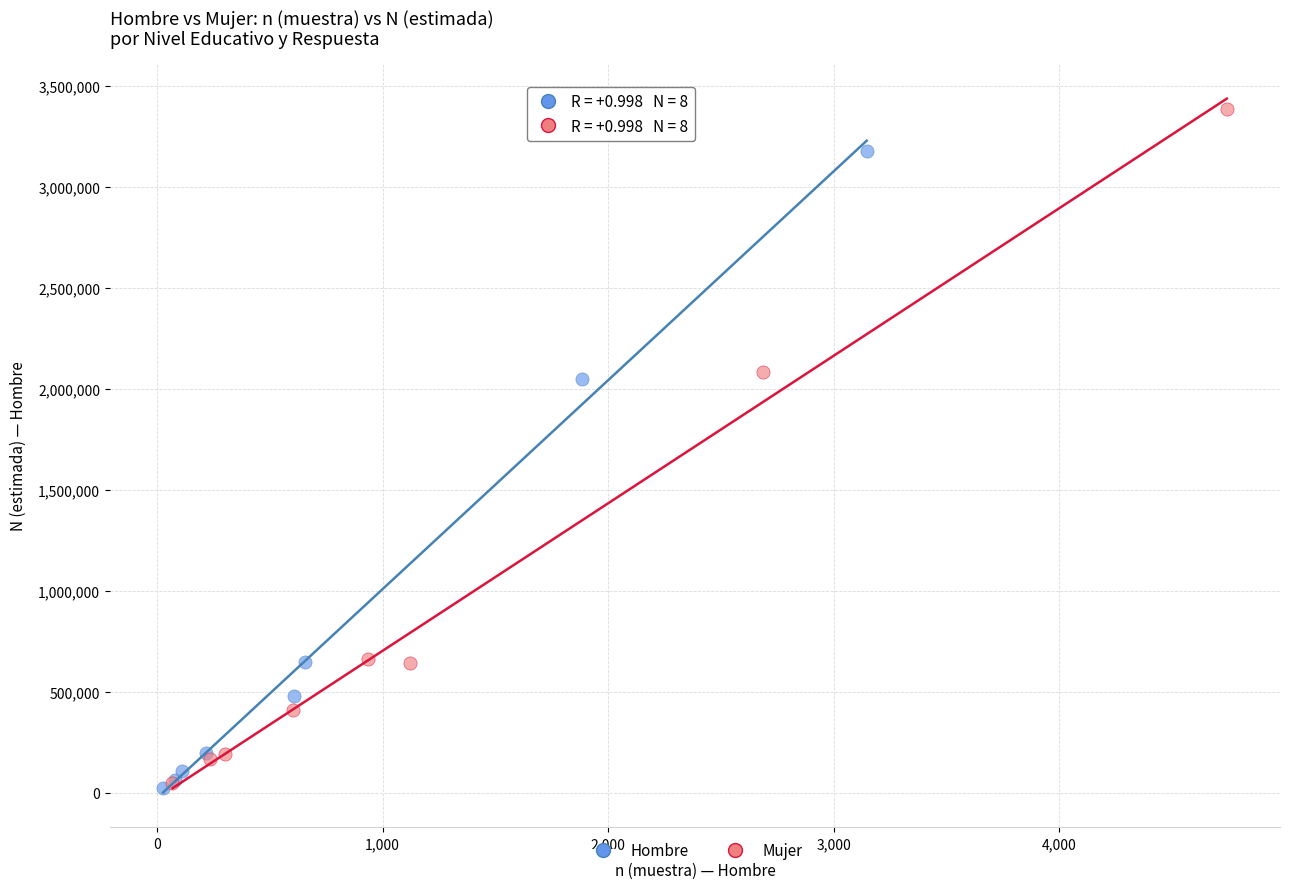

Which series reaches the maximum Y coordinate?

Mujer